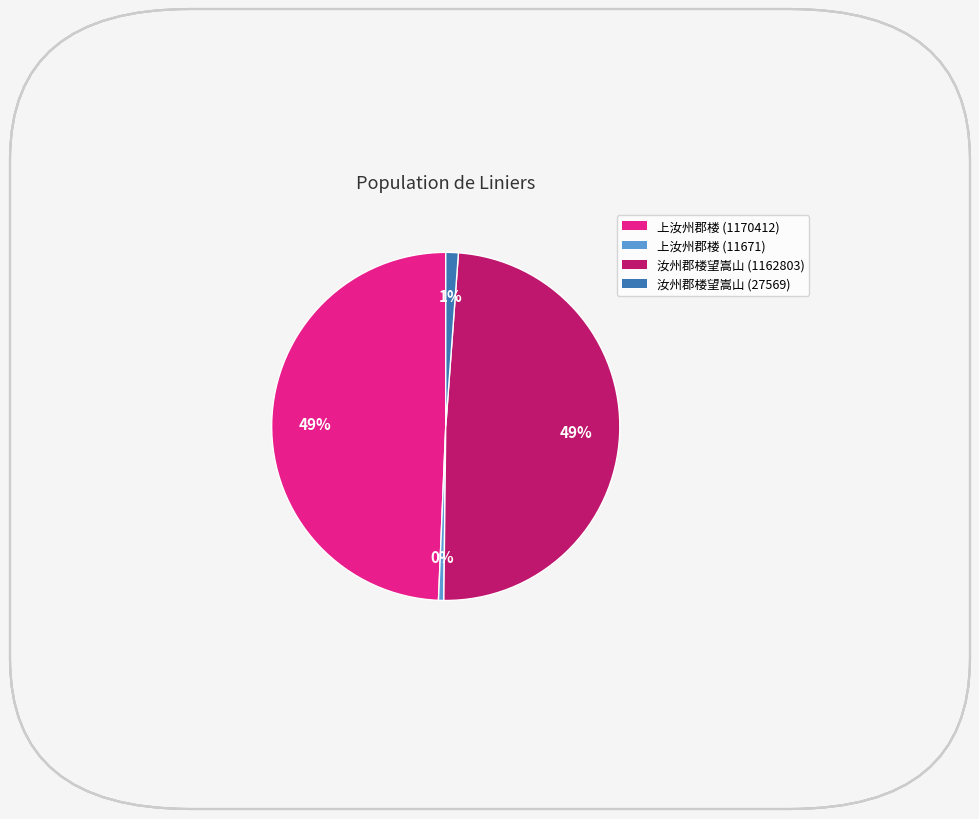

Which slice is the smallest?

上汝州郡楼 (11671)